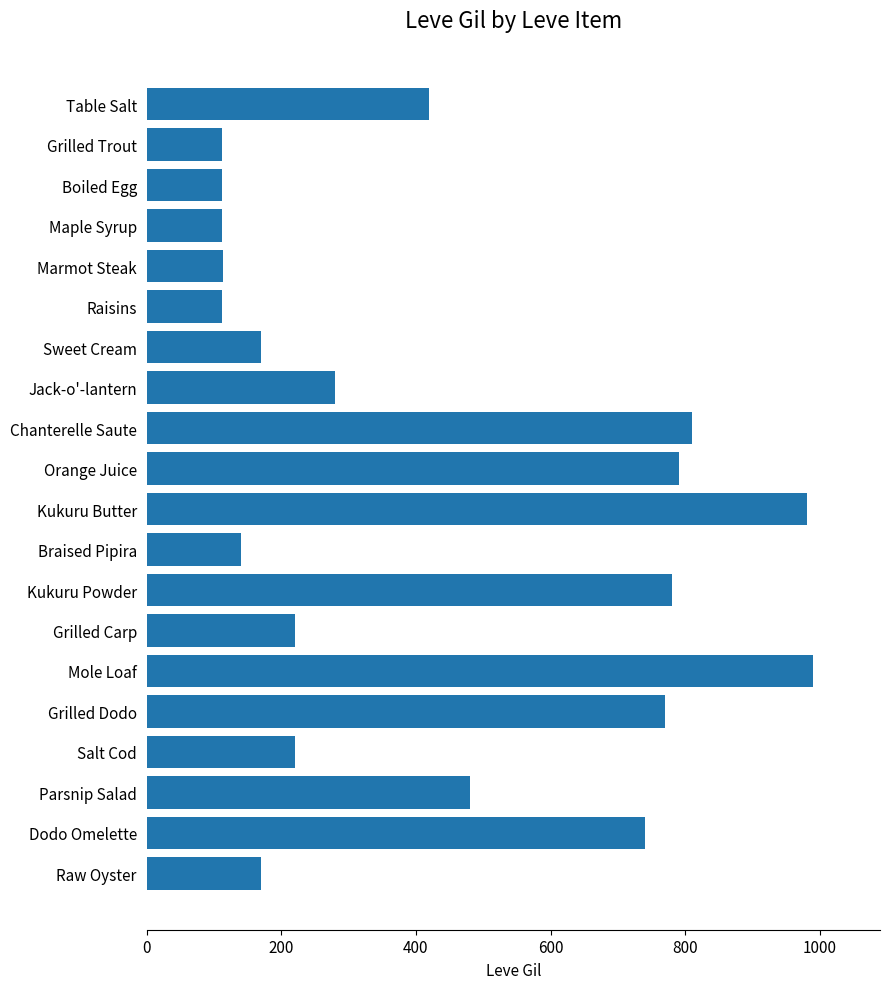

Is it true that the value at Grilled Dodo is 770?

True